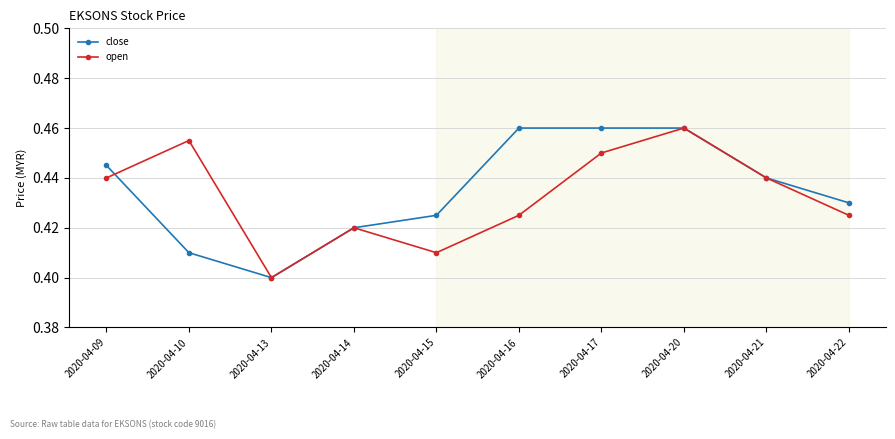

The value of close at 2020-04-10 is 0.4. True or false?

True